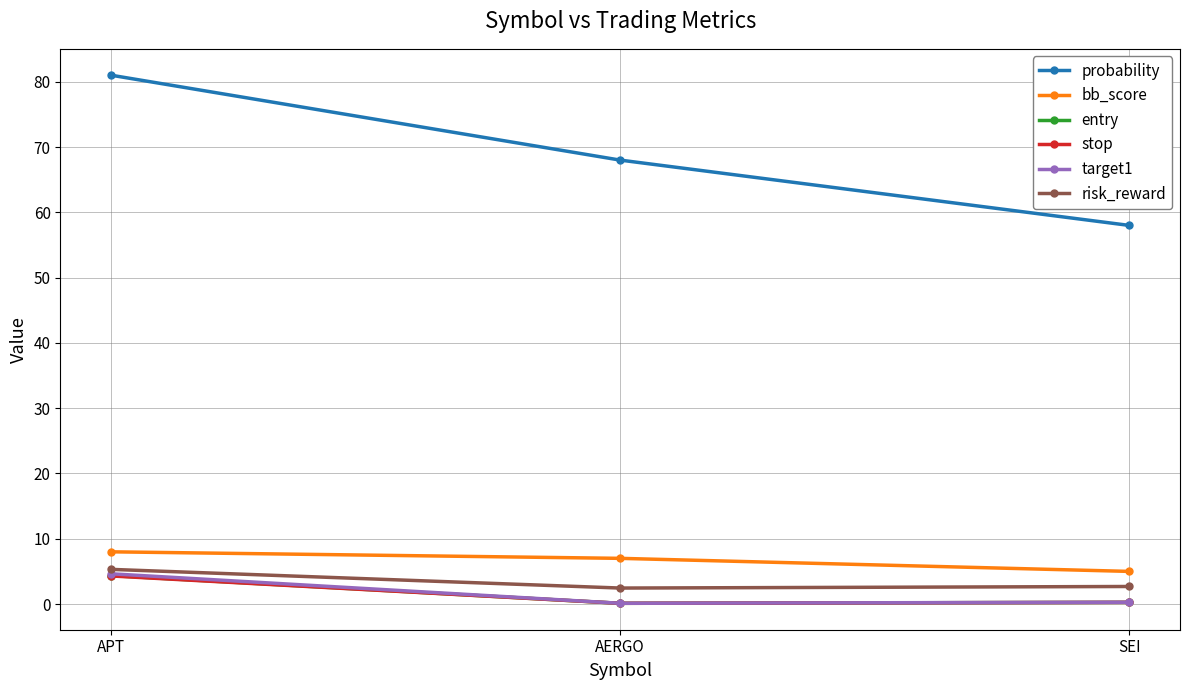

Which series has the widest spread of values?

probability